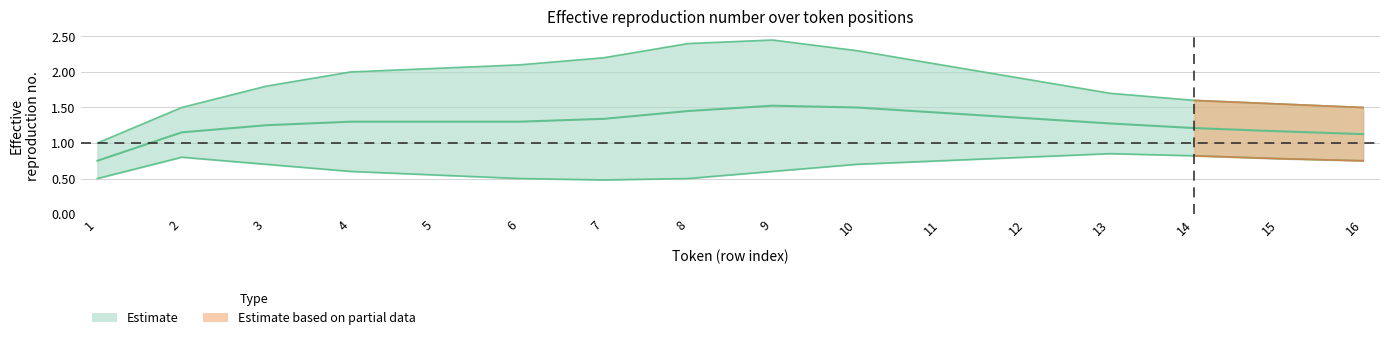

Which category has the lowest value across all series?

7